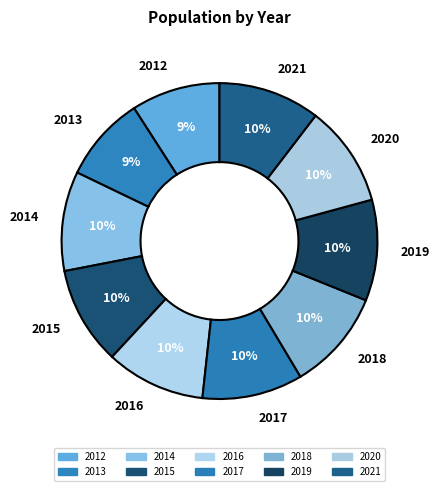

To the nearest percent, what percentage of the pie is 2015?

10%